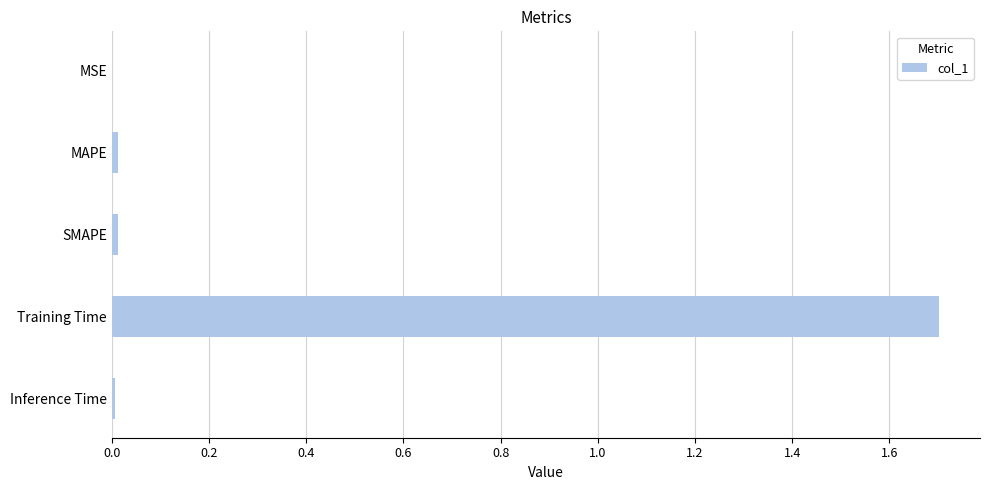

True or false: the data shows 0.0 at MSE.

True